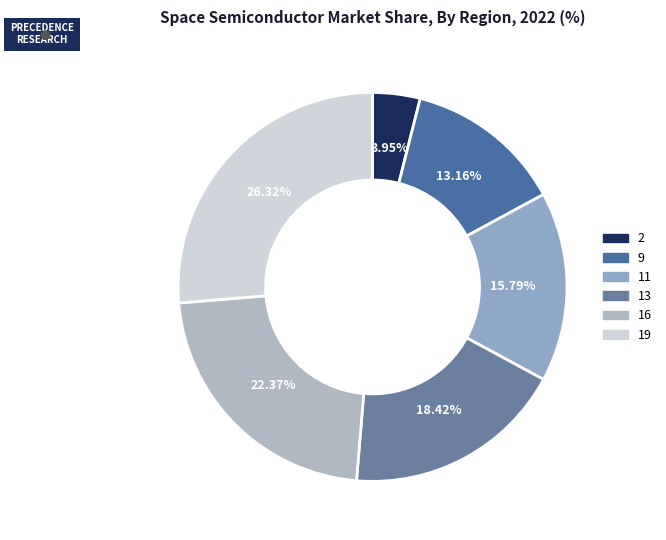

To the nearest percent, what is the combined percentage of 13 and 9?

32%